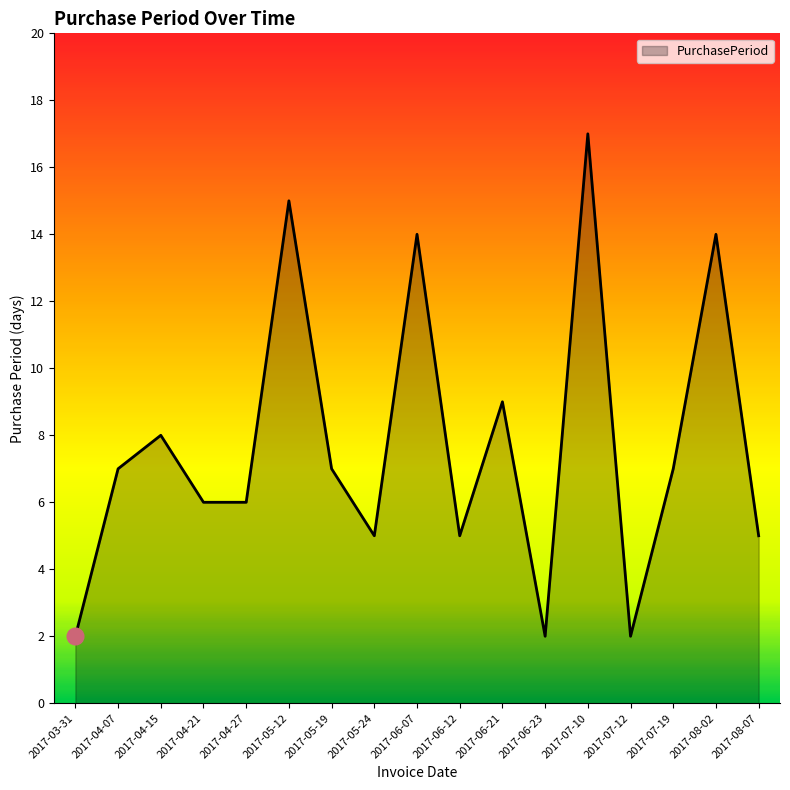

What is the difference between the maximum and minimum values?

15